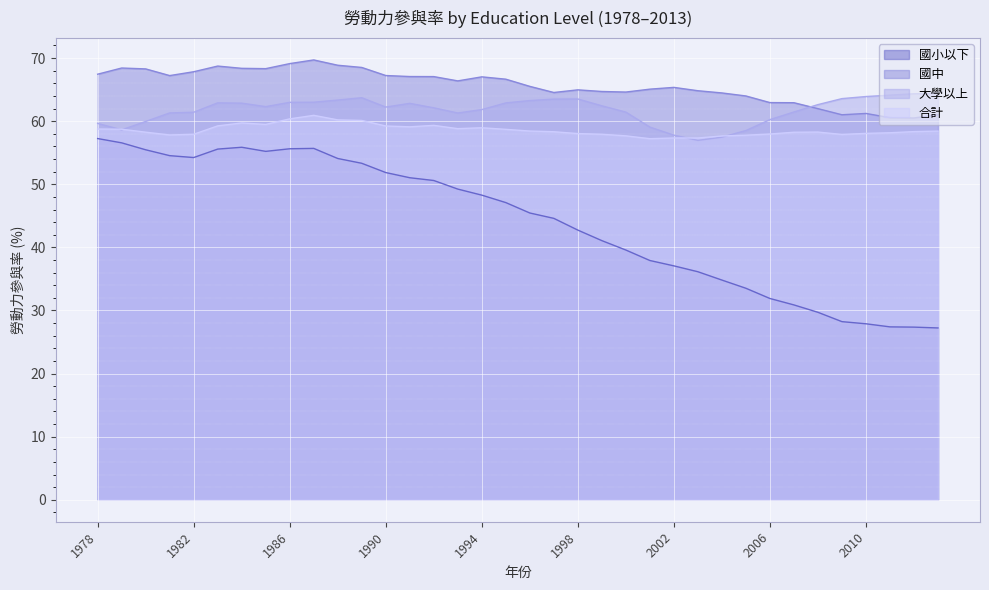

Which series has the largest range (max minus min)?

國小以下